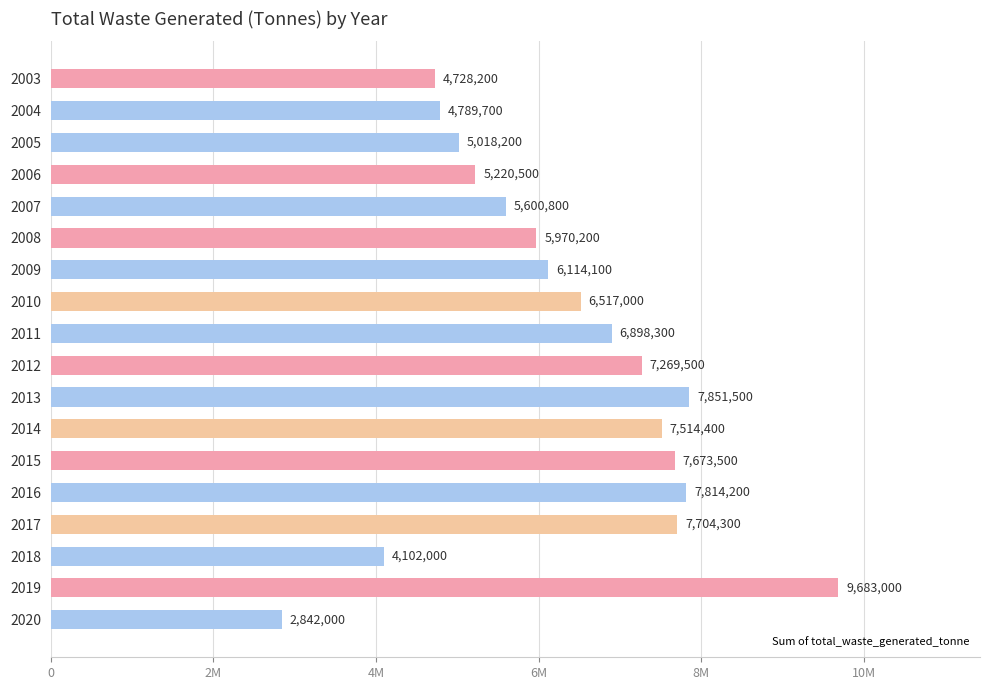

Does the chart contain any negative values?

No